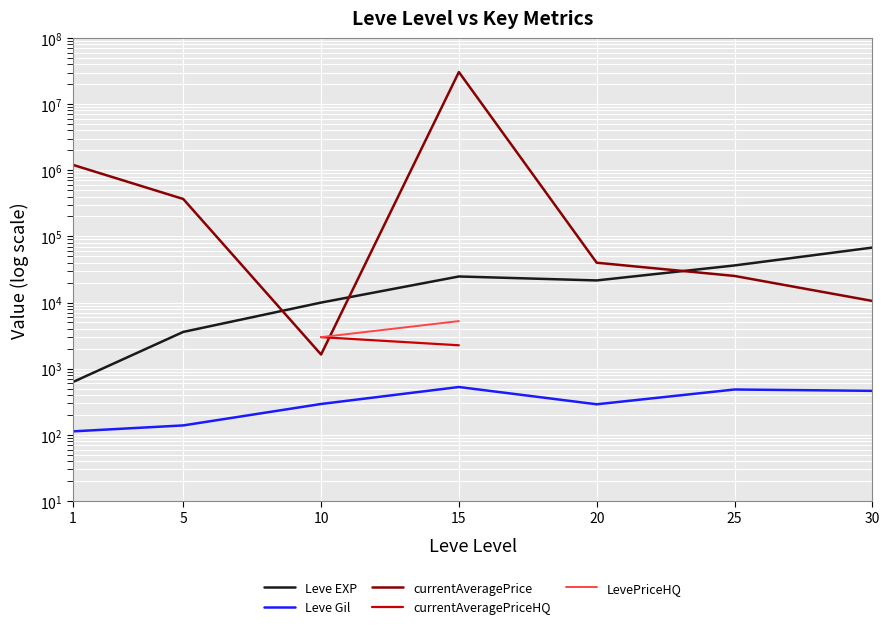

True or false: currentAveragePriceHQ has a value of 5051.8 at 10.

False